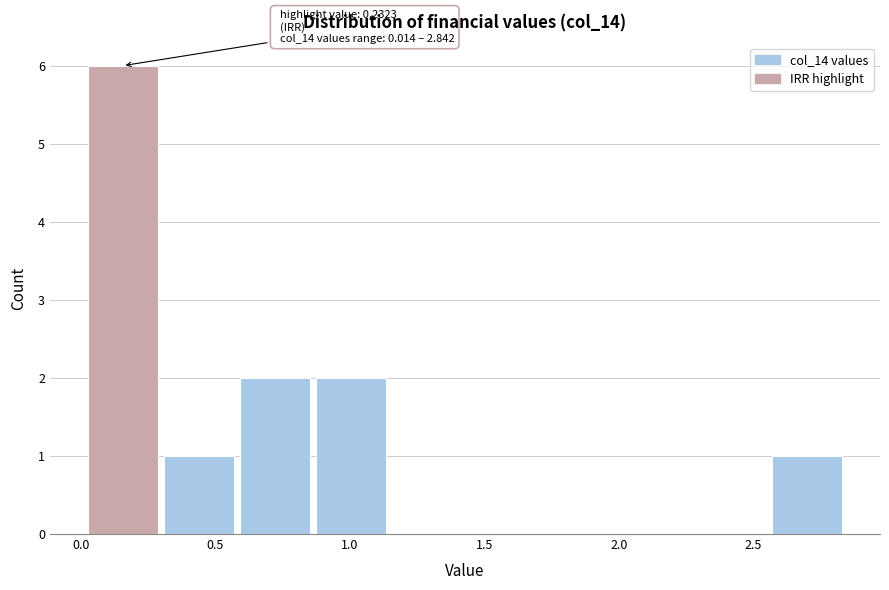

Which range on the x-axis has the tallest bar?

0.00 to 0.30